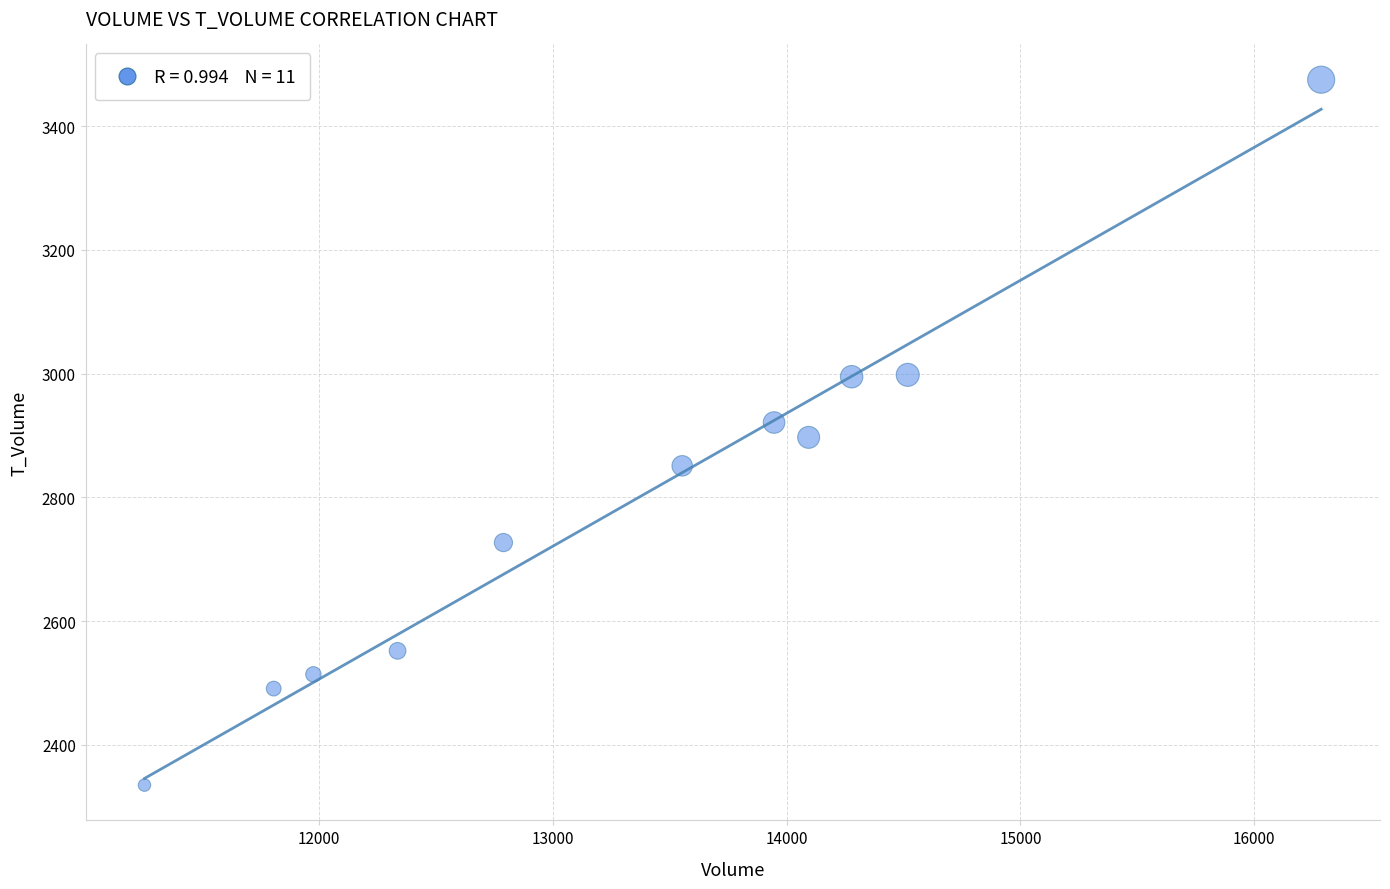

What is the average Y value?

2796